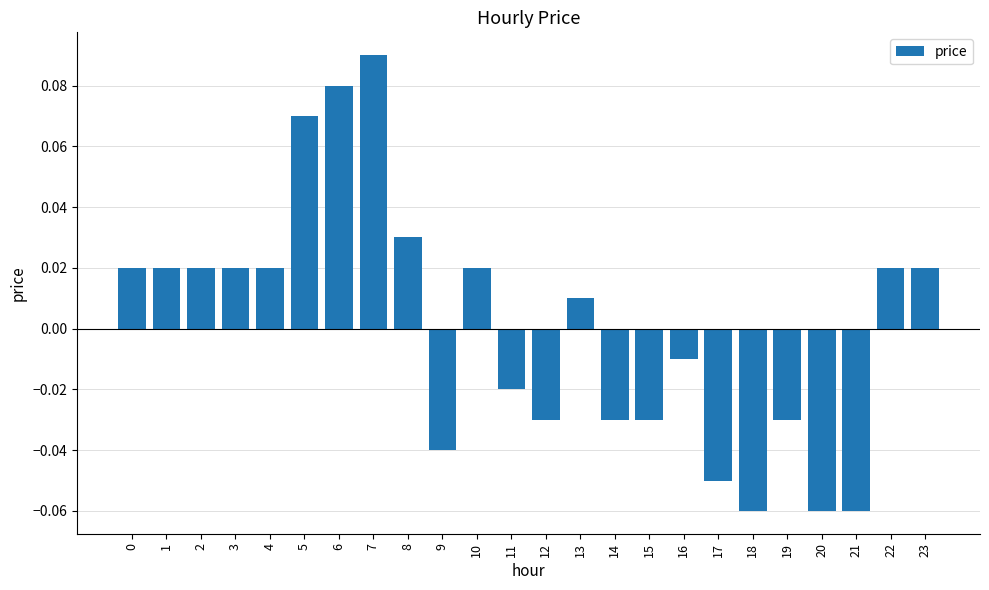

At which category does the chart reach its peak across all series?

7